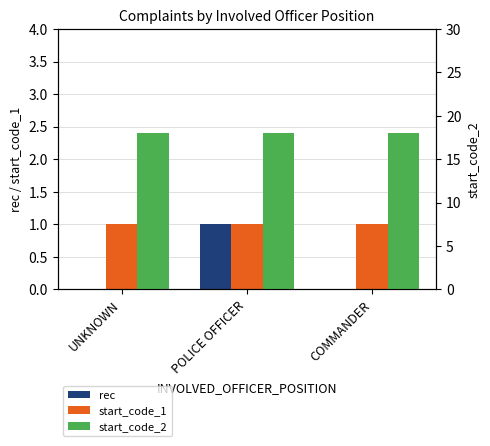

What are all the series names shown in the legend?

rec, start_code_1, start_code_2